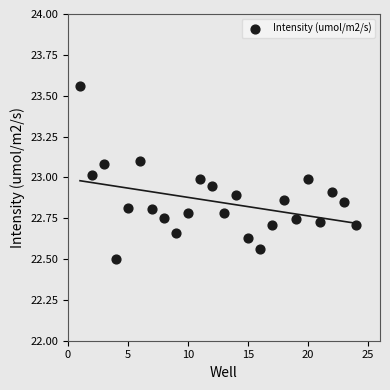

What is the range of Y values (max minus min)?

1.1